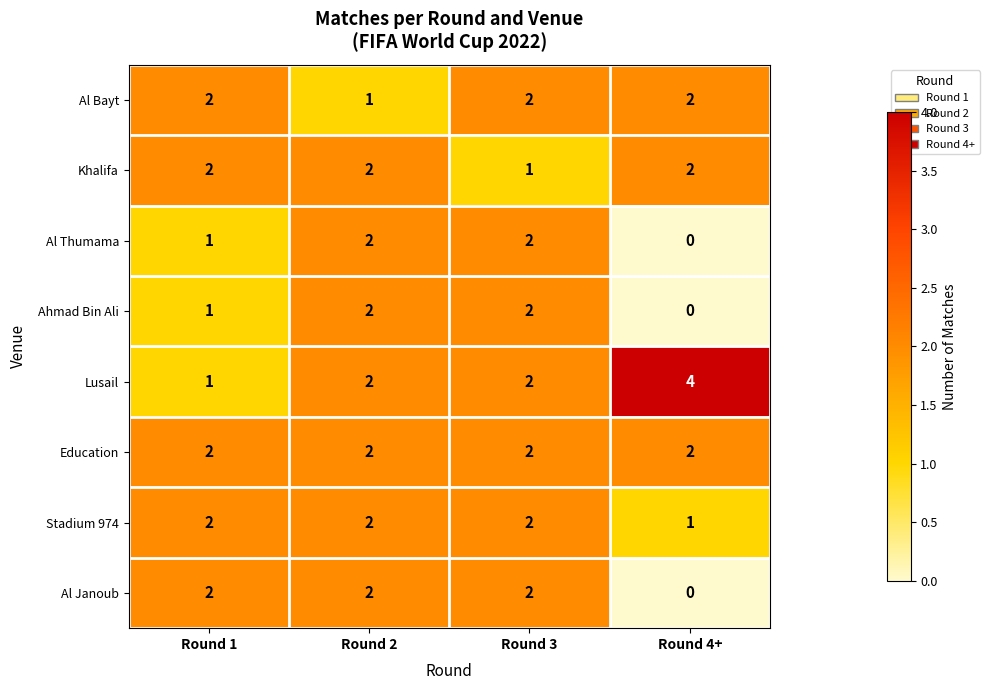

Which label corresponds to the smallest value in the chart?

Round 4+